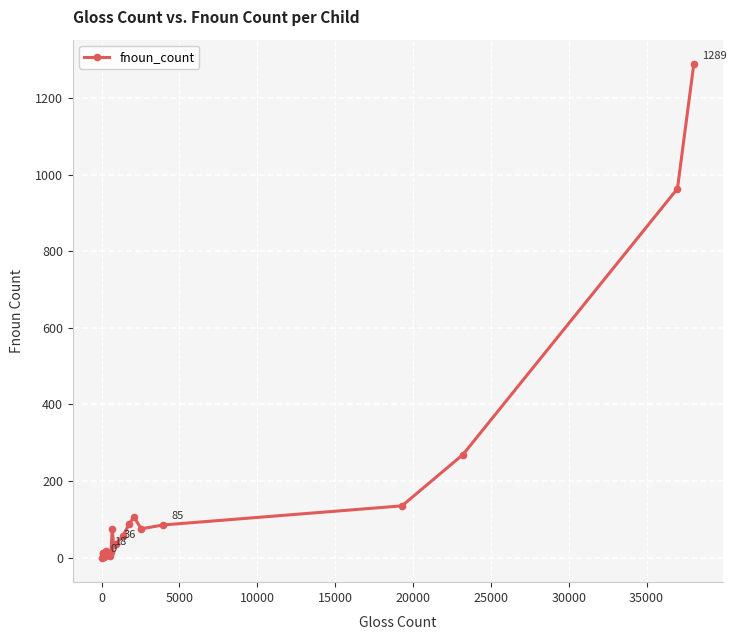

What is the difference between the maximum and minimum values?

1289